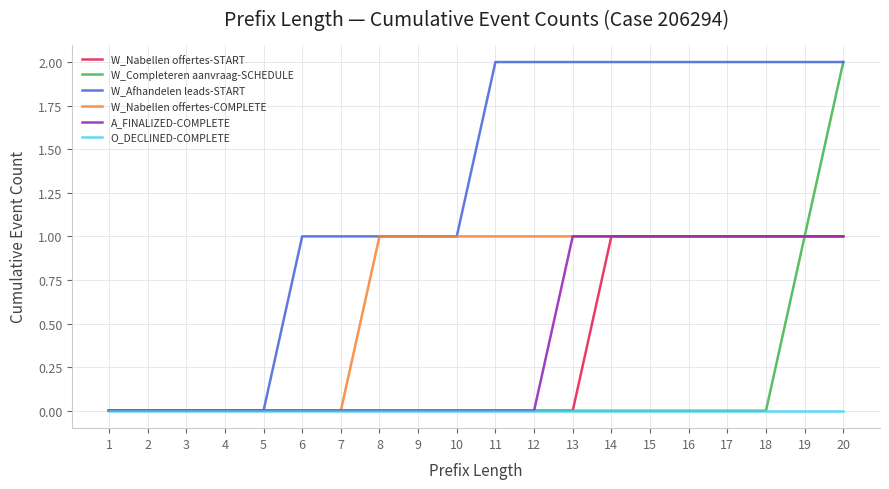

What are all the series names shown in the legend?

W_Nabellen offertes-START, W_Completeren aanvraag-SCHEDULE, W_Afhandelen leads-START, W_Nabellen offertes-COMPLETE, A_FINALIZED-COMPLETE, O_DECLINED-COMPLETE